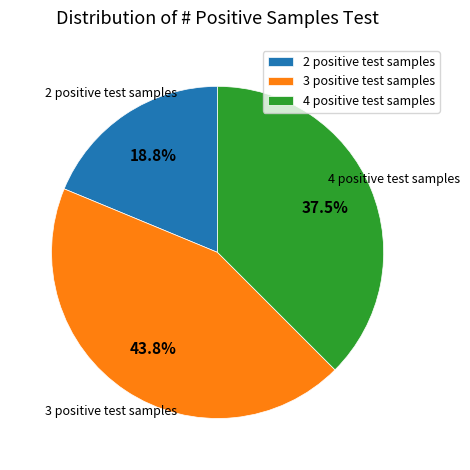

To the nearest percent, what is the combined percentage of 3 positive test samples and 4 positive test samples?

81%